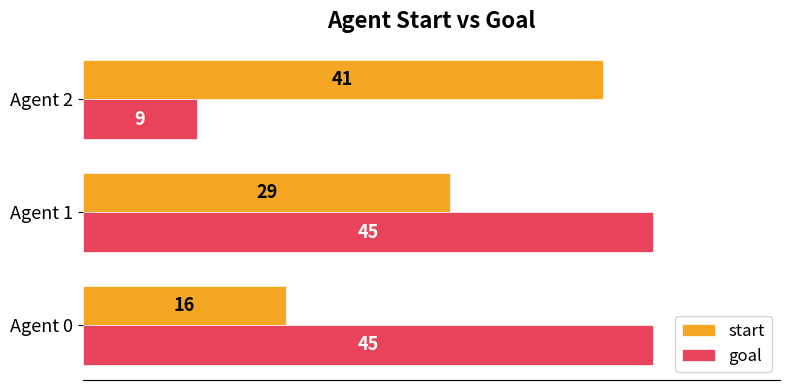

At which category is the sum across all series the highest?

Agent 1